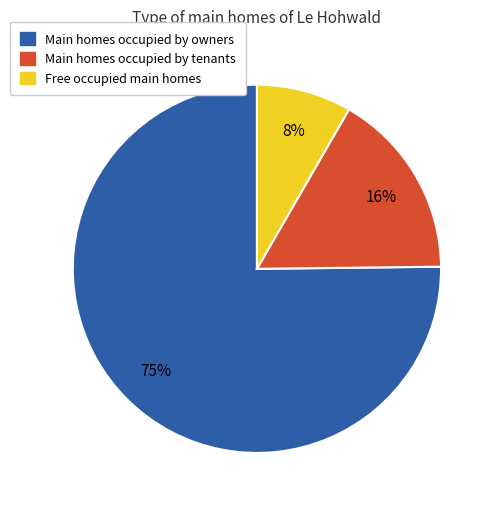

Is there a majority slice in this chart?

Yes